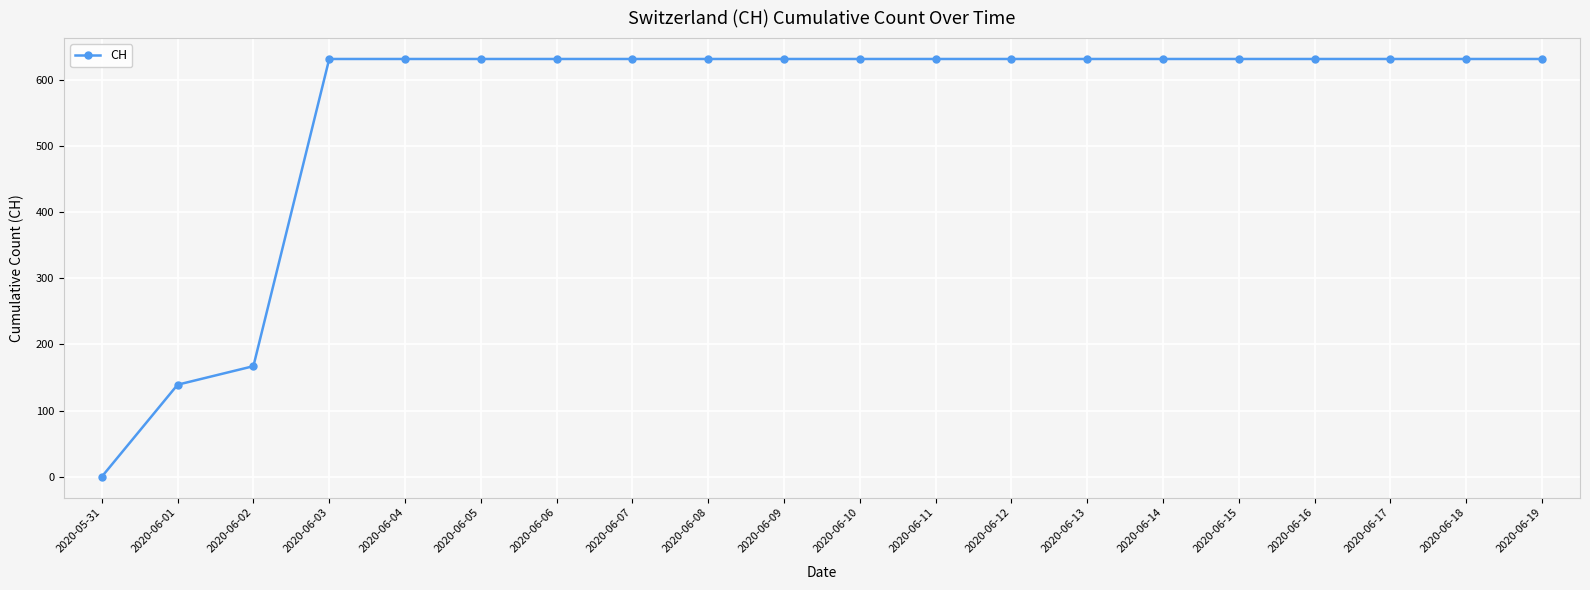

What is the value of the 3rd point from the left?

167